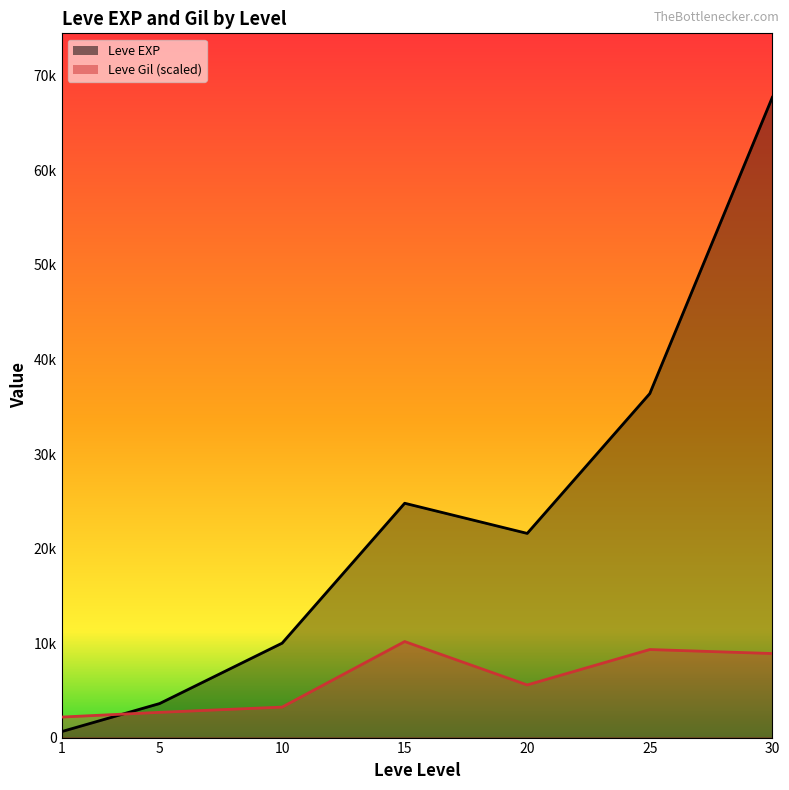

The Leve Gil series shows 8892.0 at 30. True or false?

True